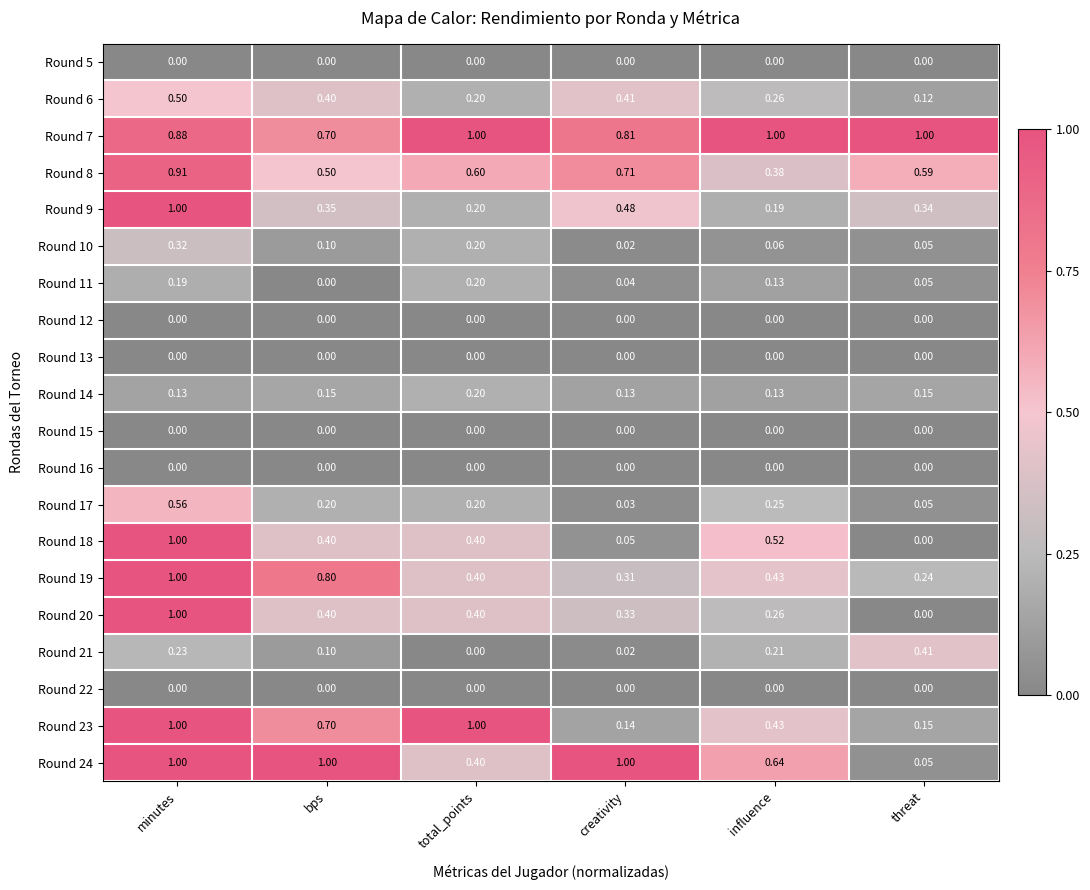

At which label does Round 24 reach its minimum?

threat